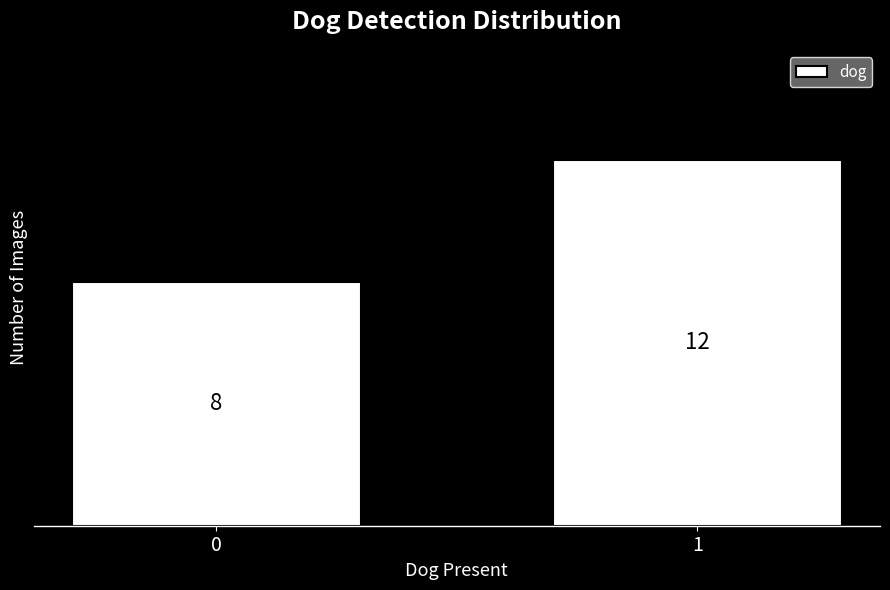

Reading left to right, transcribe all the data shown in this chart.

8	12